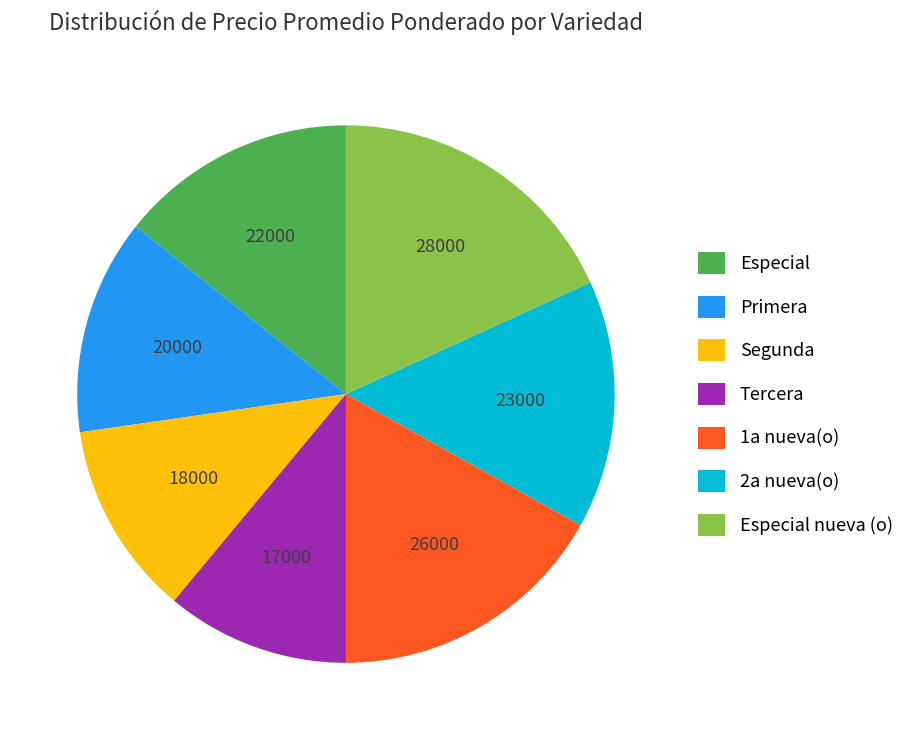

Which slice is the largest?

Especial nueva (o)